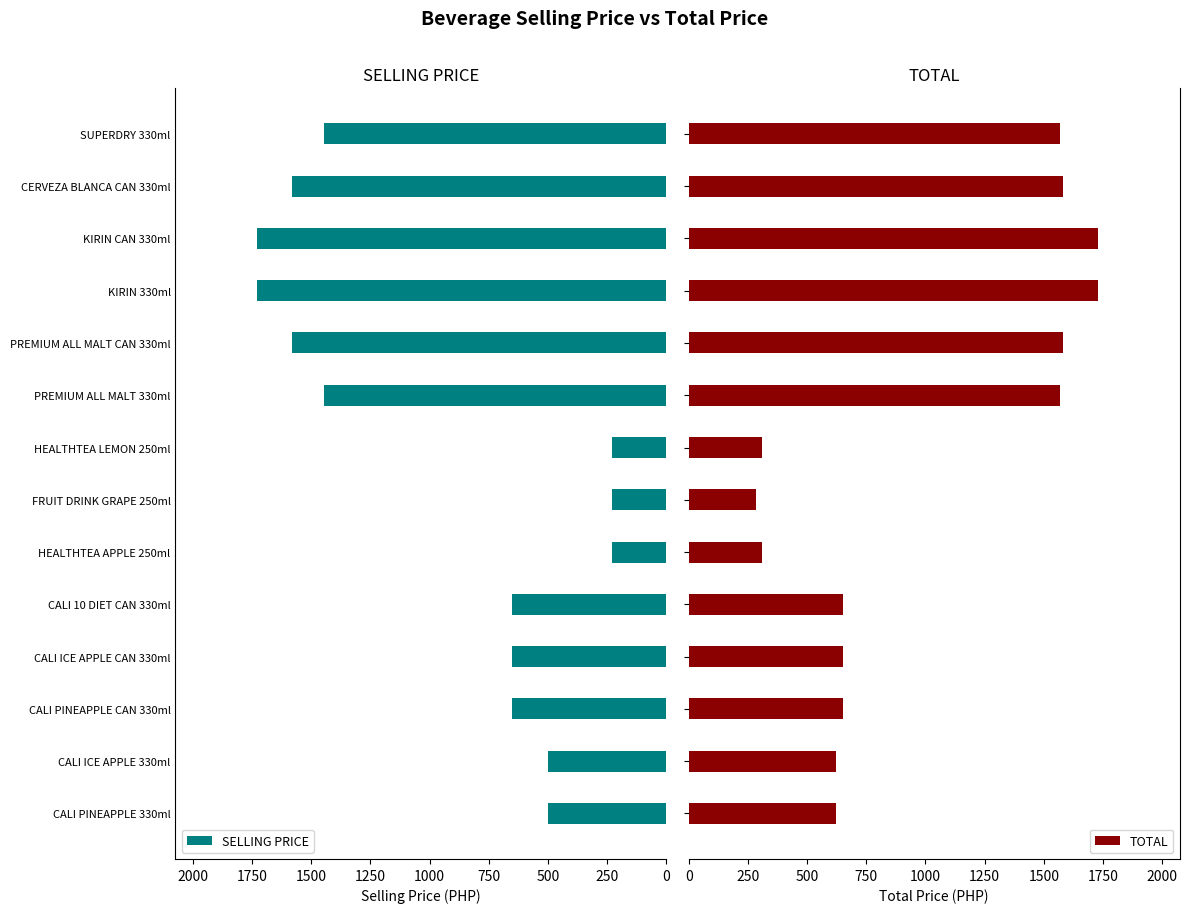

List the series in order of their peak value, highest first.

SELLING PRICE, TOTAL